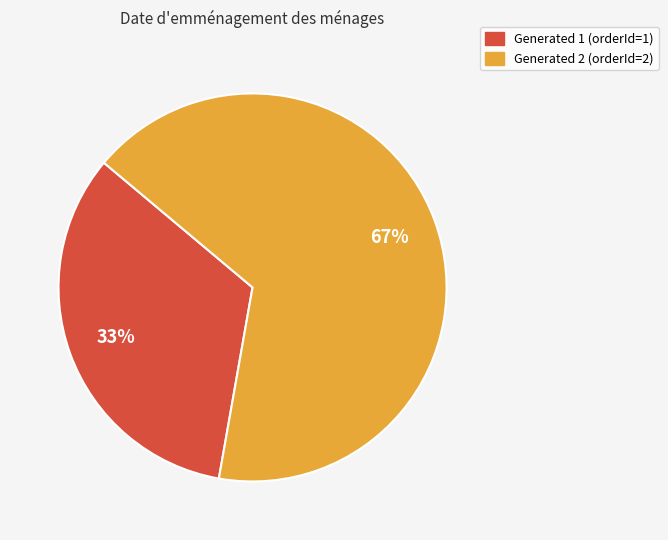

How many segments does this pie chart have?

2